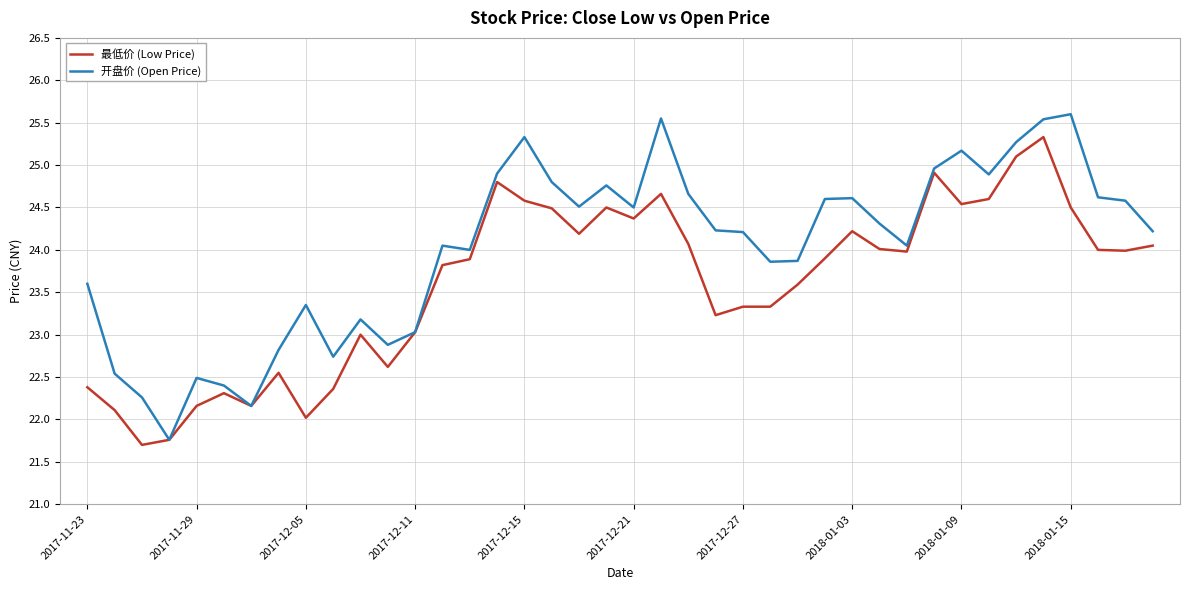

Which series has the largest total across all categories?

开盘价 (Open Price)